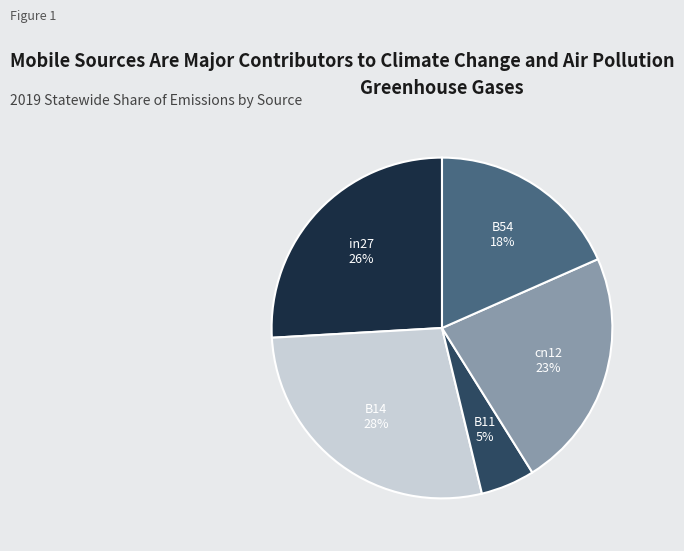

Do B14 and B11 together represent more than half of the pie?

No